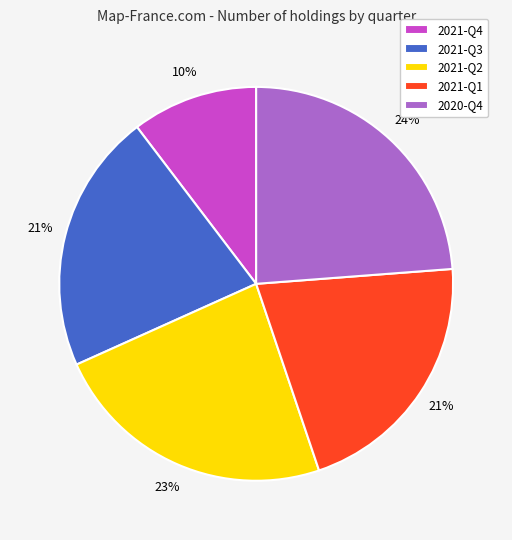

How many segments does this pie chart have?

5